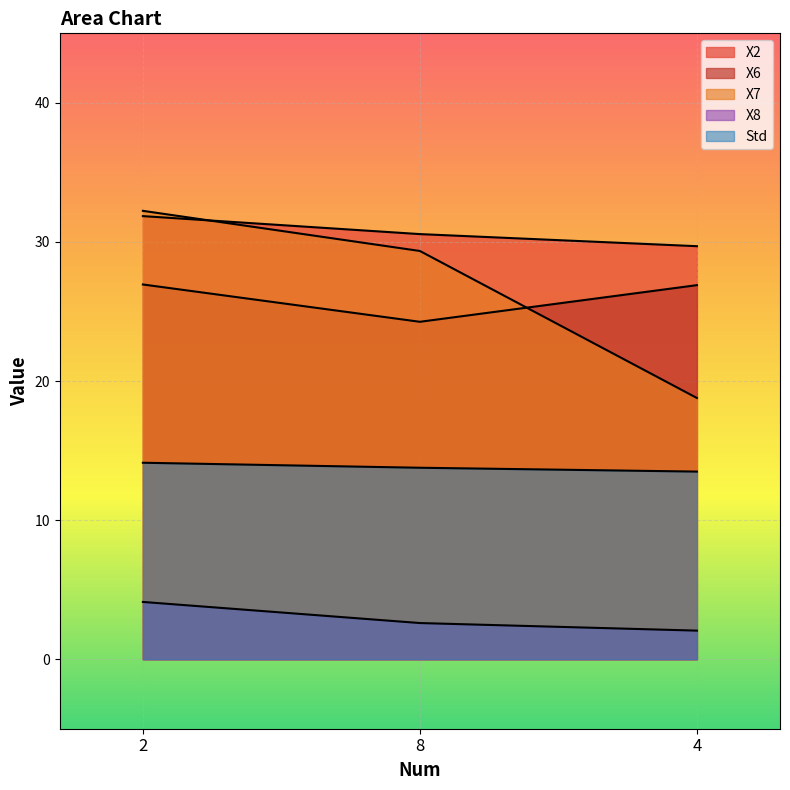

What is the difference between the maximum and minimum values in the Std series?

0.6